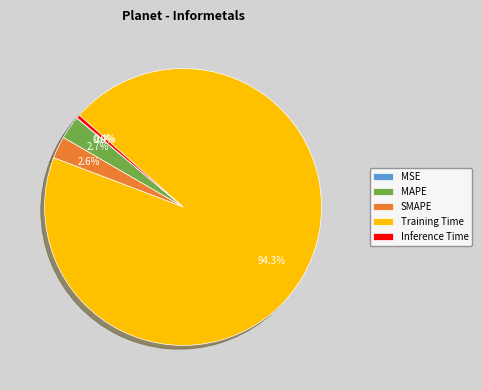

What is the majority slice?

Training Time